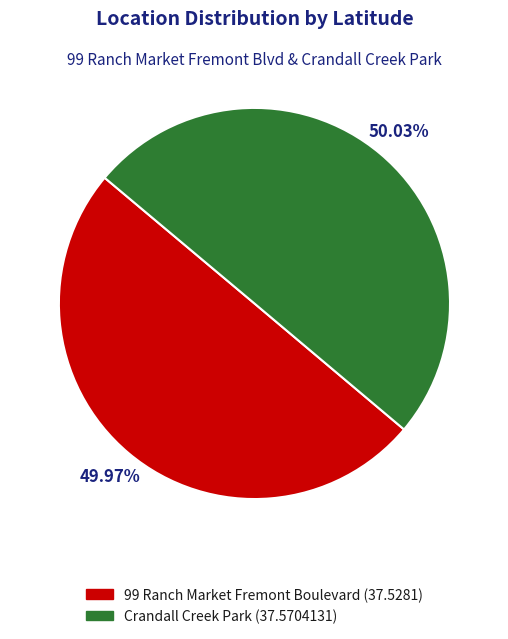

Is there any slice that represents more than half of the pie?

Yes